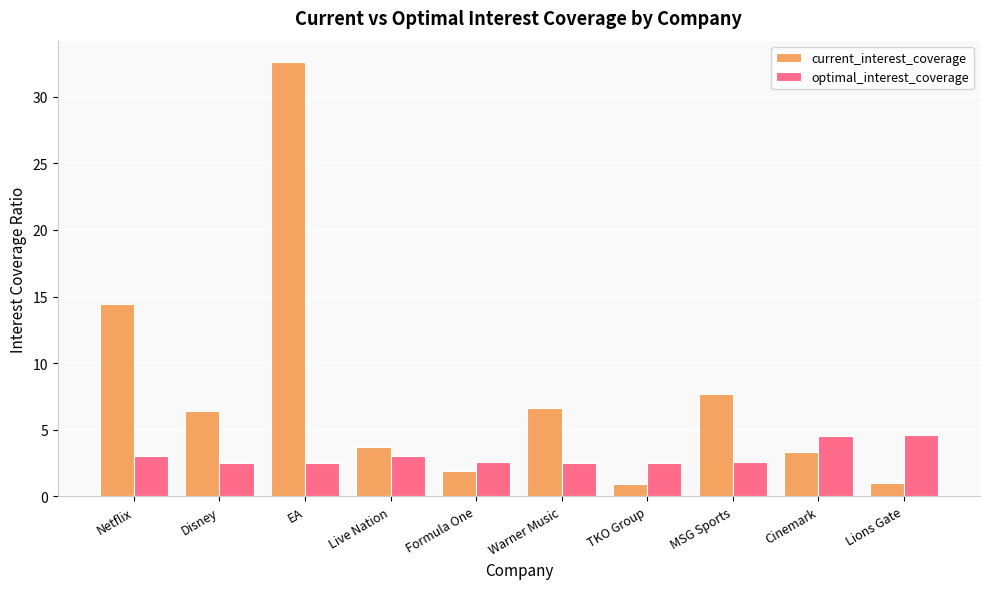

How many distinct data groups are displayed?

2